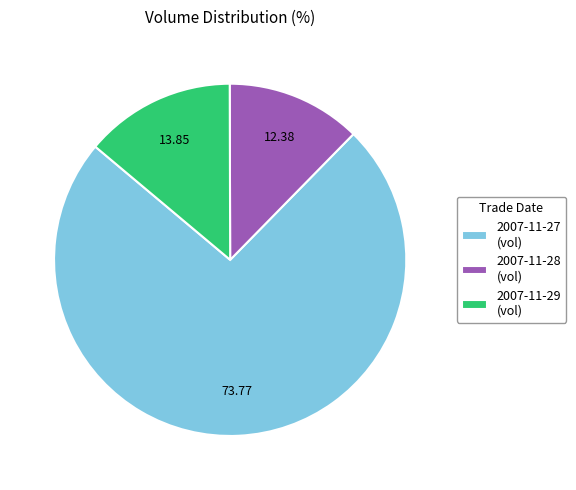

Is the sum of 2007-11-29 (vol) and 2007-11-27 (vol) greater than half?

Yes